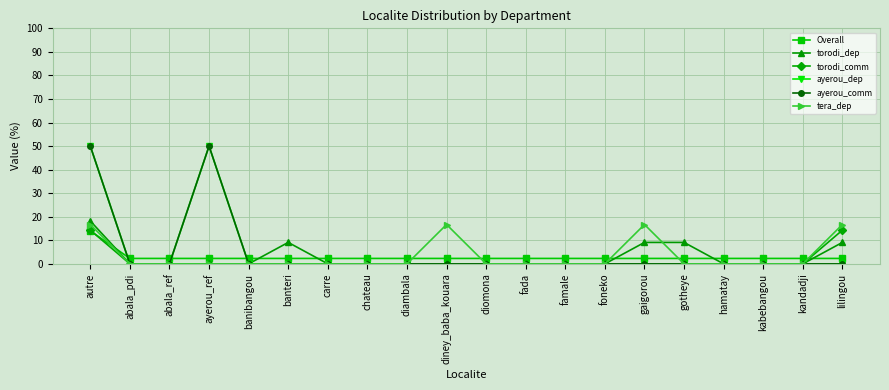

True or false: ayerou_comm has more than 1 interior local peaks.

False